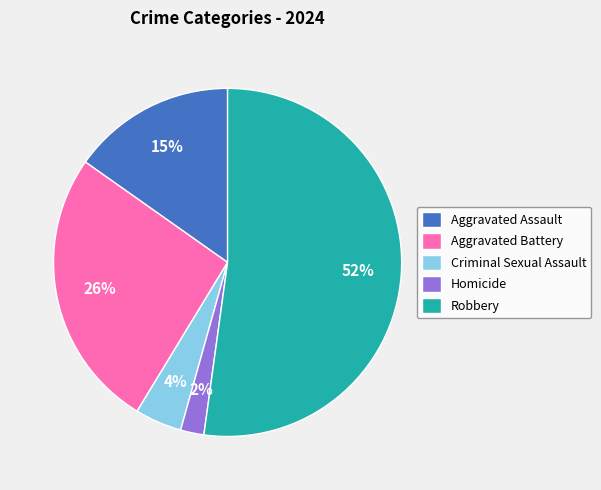

Which has a higher value, Homicide or Robbery?

Robbery